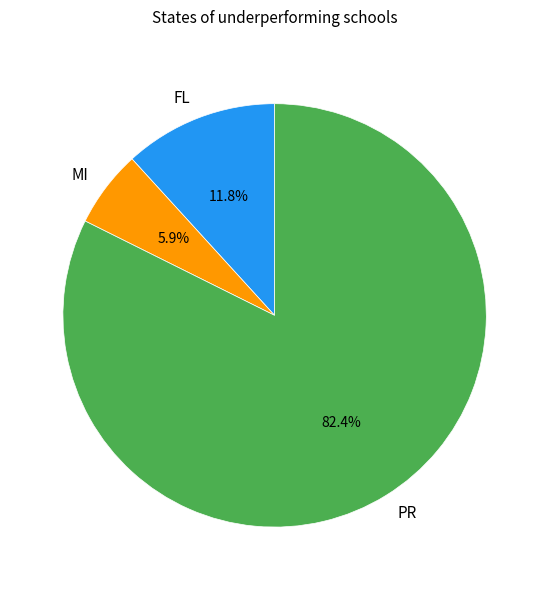

What is the ratio of the value at MI to the value at FL?

0.5